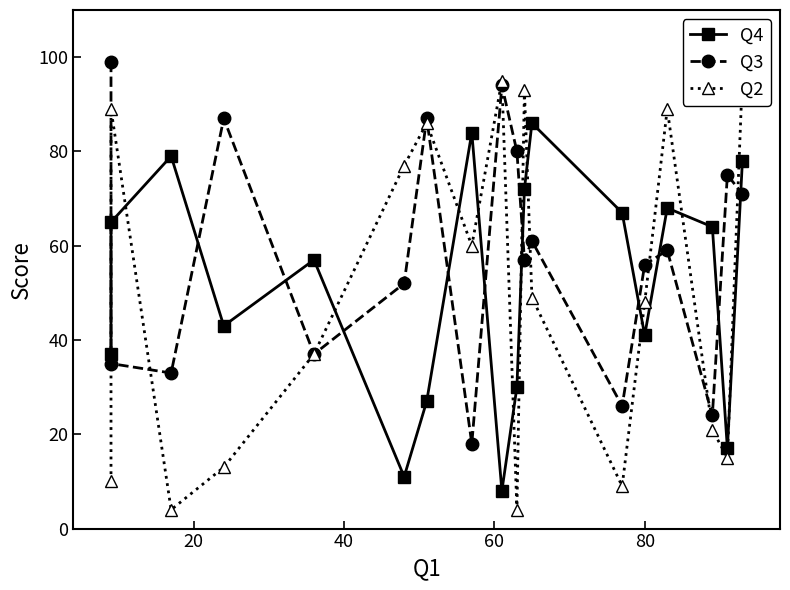

The value of Q2 at 10 is 43. True or false?

False